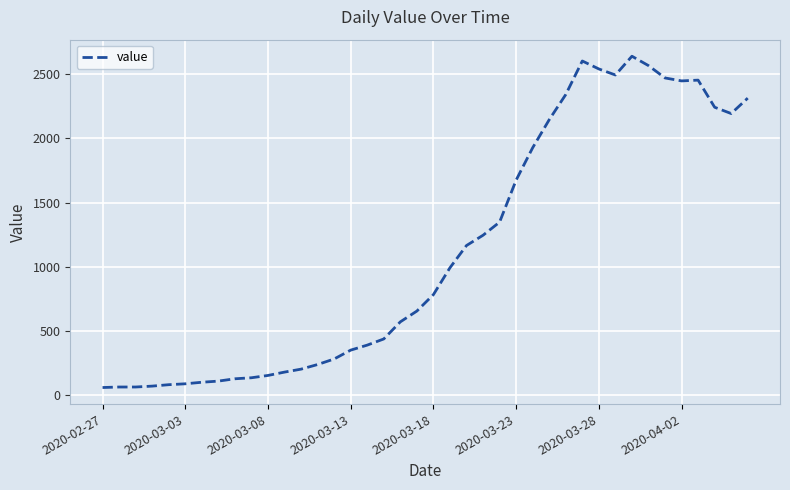

What is the maximum value shown in the chart?

2639